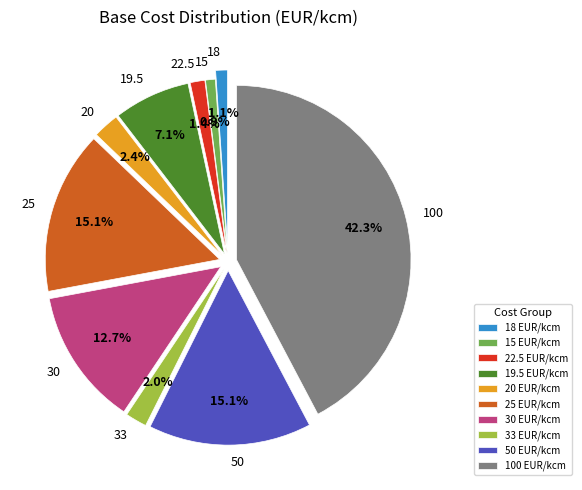

What is the largest slice in the pie chart?

100